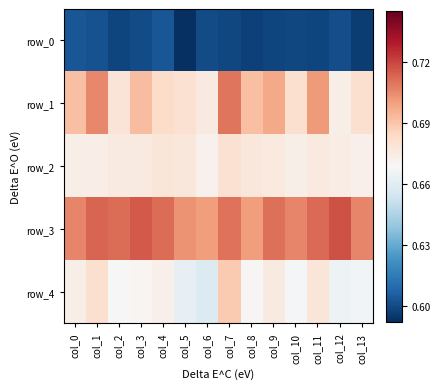

At which label is row_1 closest to 0?

col_12